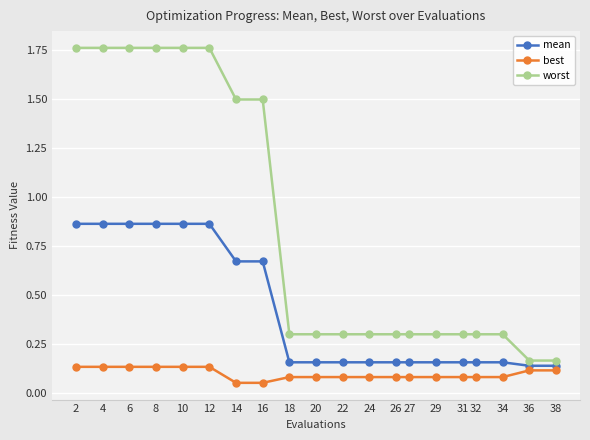

How many best values are between 0 and 1?

20